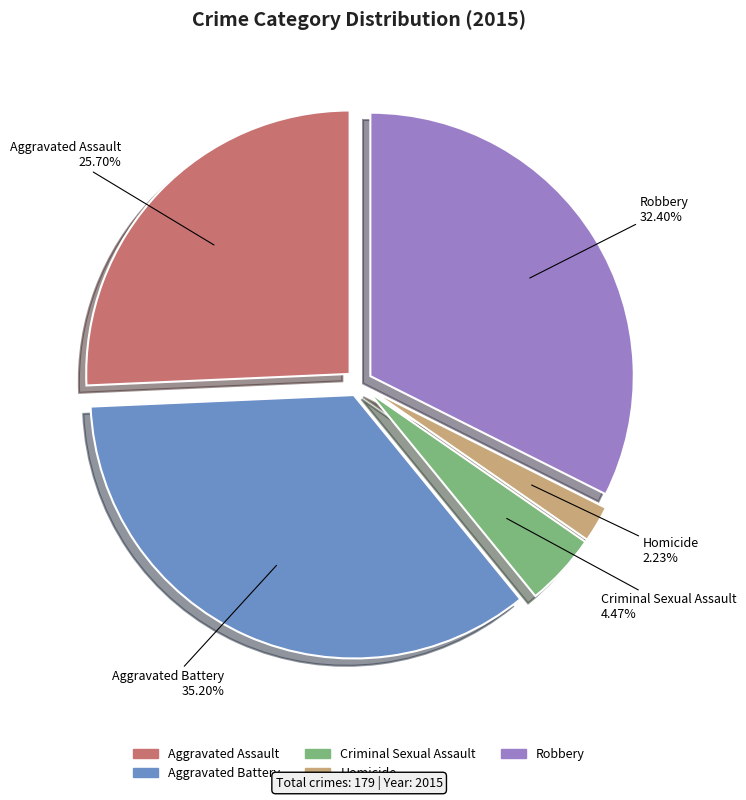

True or false: Criminal Sexual Assault accounts for 4% of the total.

True